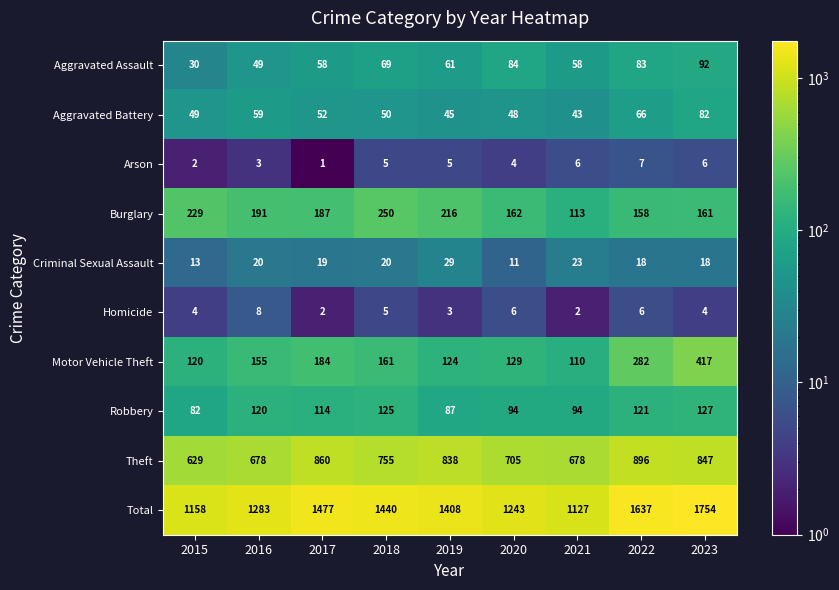

What value does the Motor Vehicle Theft series have at 2017?

184